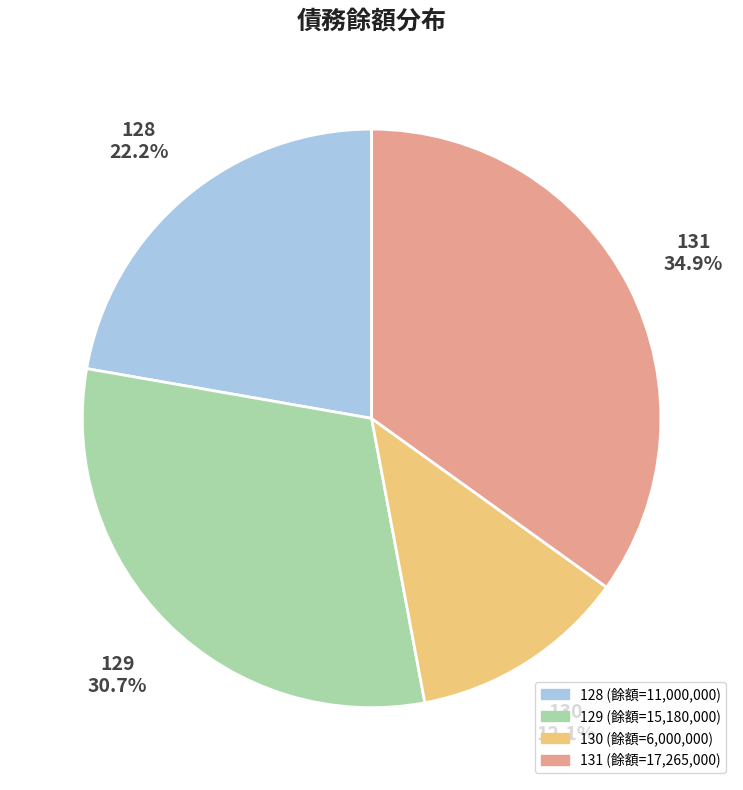

True or false: 131 accounts for 35% of the total.

True